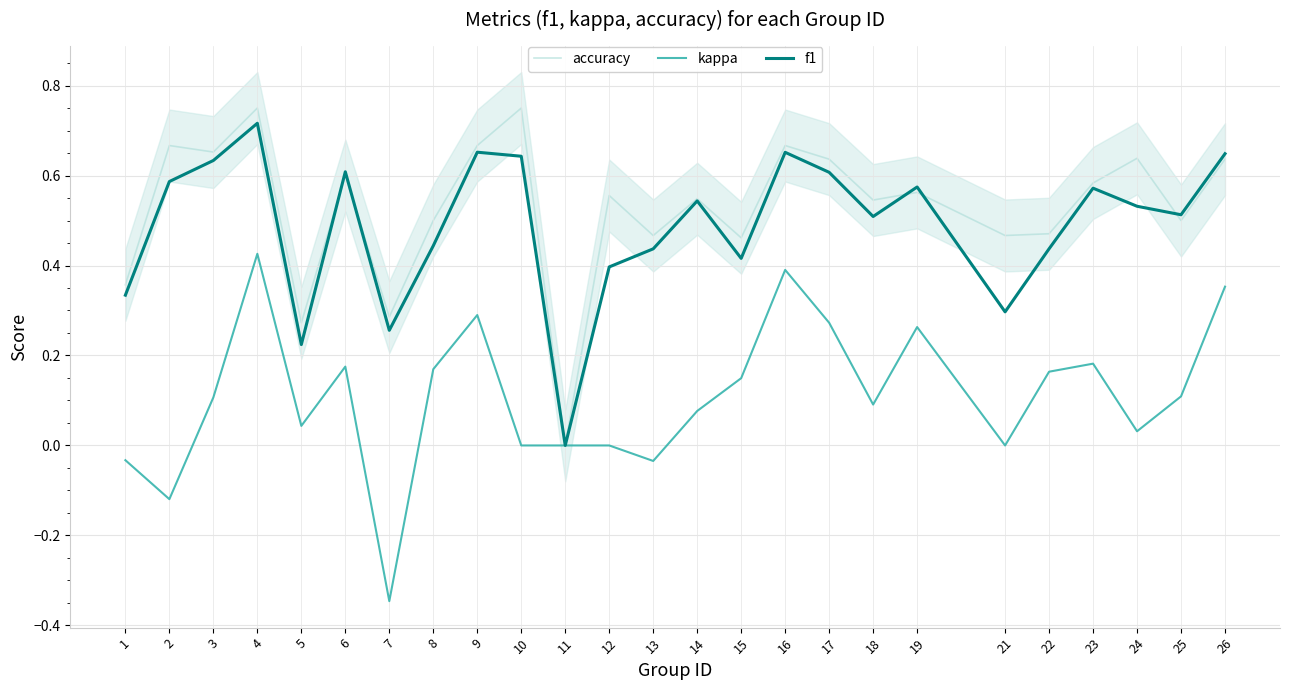

Reading right to left, extract all data points from this chart.

accuracy: 26=0.6	25=0.5	24=0.6	23=0.6	22=0.5	21=0.5	19=0.6	18=0.5	17=0.6	16=0.7	15=0.5	14=0.5	13=0.5	12=0.6	11=0.0	10=0.8	9=0.7	8=0.5	7=0.3	6=0.6	5=0.3	4=0.8	3=0.7	2=0.7	1=0.4
kappa: 26=0.4	25=0.1	24=0.0	23=0.2	22=0.2	21=0.0	19=0.3	18=0.1	17=0.3	16=0.4	15=0.1	14=0.1	13=-0.0	12=0.0	11=0.0	10=0.0	9=0.3	8=0.2	7=-0.3	6=0.2	5=0.0	4=0.4	3=0.1	2=-0.1	1=-0.0
f1: 26=0.6	25=0.5	24=0.5	23=0.6	22=0.4	21=0.3	19=0.6	18=0.5	17=0.6	16=0.7	15=0.4	14=0.5	13=0.4	12=0.4	11=0.0	10=0.6	9=0.7	8=0.4	7=0.3	6=0.6	5=0.2	4=0.7	3=0.6	2=0.6	1=0.3